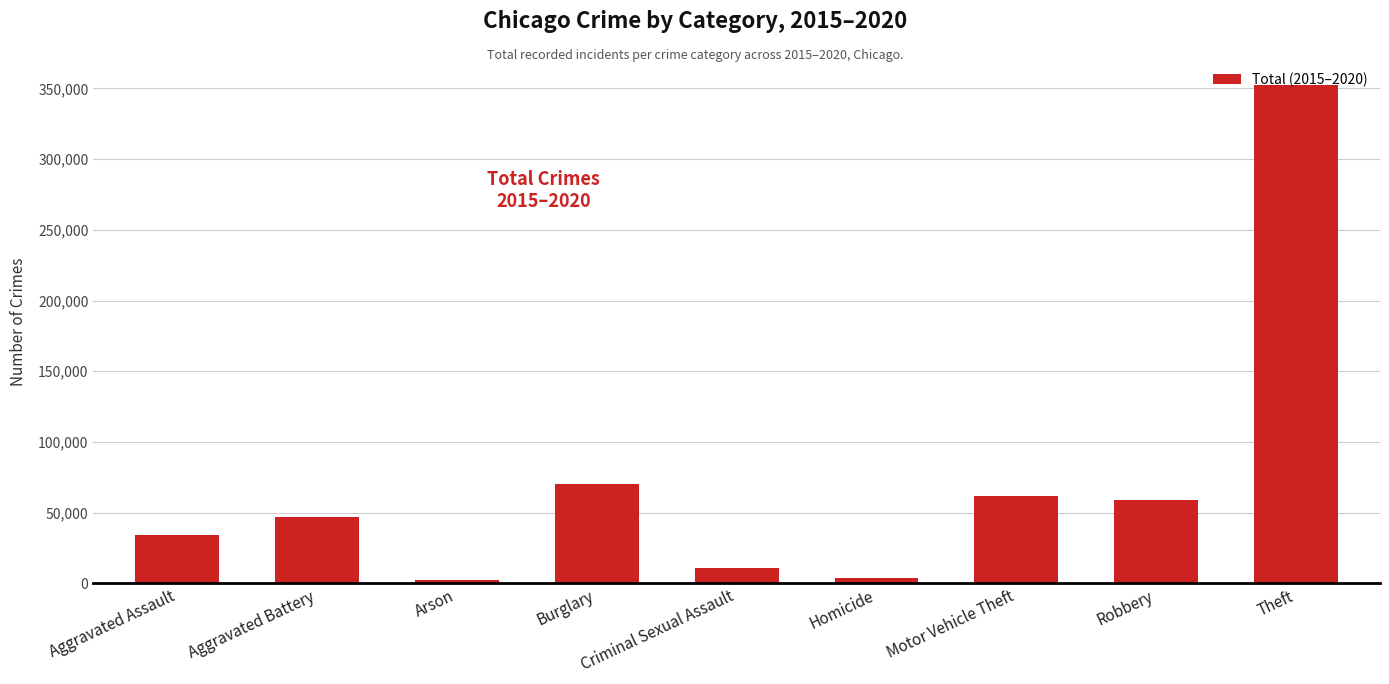

What position from the right is Aggravated Battery?

8